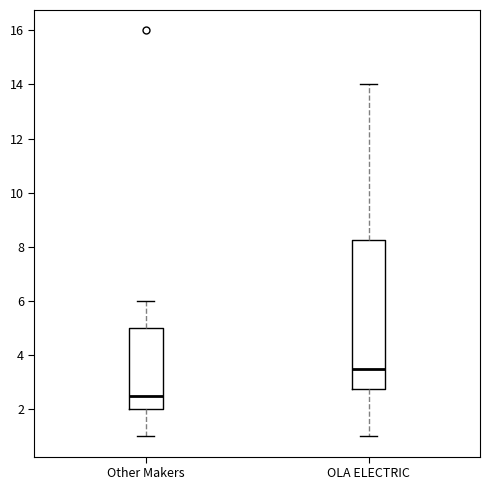

Reading left to right, read every box against the y-axis: the position of its median line, the range the box covers, and the ends of its whiskers. The values are not printed on the chart, so give them approximately, as read against the axis.

Other Makers: median 2.6, box 2.0 to 5.0, whiskers 1.0 to 6.0
OLA ELECTRIC: median 3.6, box 2.8 to 8.2, whiskers 1.0 to 14.0